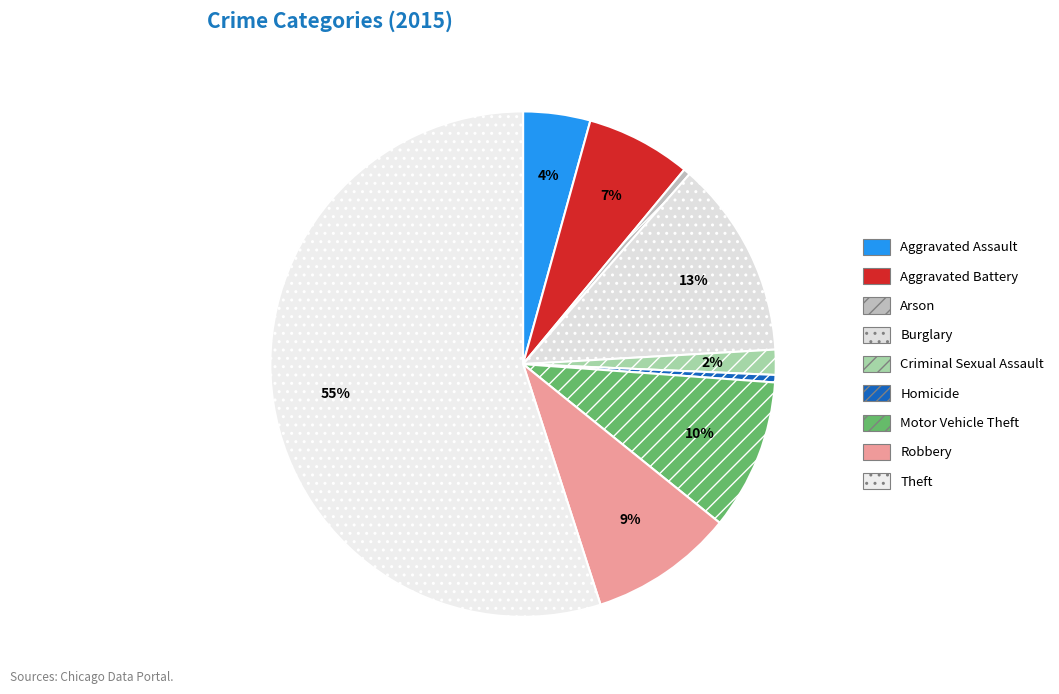

True or false: Aggravated Assault accounts for 4% of the total.

True